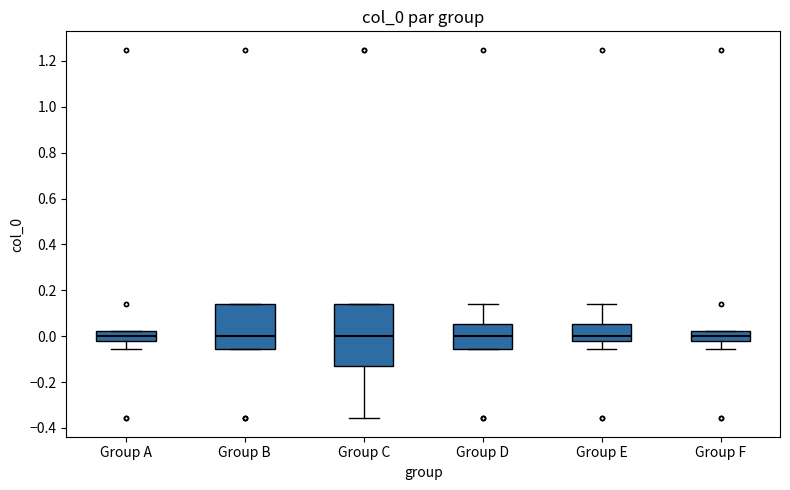

Reading left to right, read every box against the y-axis: the position of its median line, the range the box covers, and the ends of its whiskers. The values are not printed on the chart, so give them approximately, as read against the axis.

Group A: median 0.00, box -0.02 to 0.02, whiskers -0.06 to 0.02
Group B: median 0.00, box -0.06 to 0.14, whiskers -0.06 to 0.14
Group C: median 0.00, box -0.14 to 0.14, whiskers -0.36 to 0.14
Group D: median 0.00, box -0.06 to 0.06, whiskers -0.06 to 0.14
Group E: median 0.00, box -0.02 to 0.06, whiskers -0.06 to 0.14
Group F: median 0.00, box -0.02 to 0.02, whiskers -0.06 to 0.02